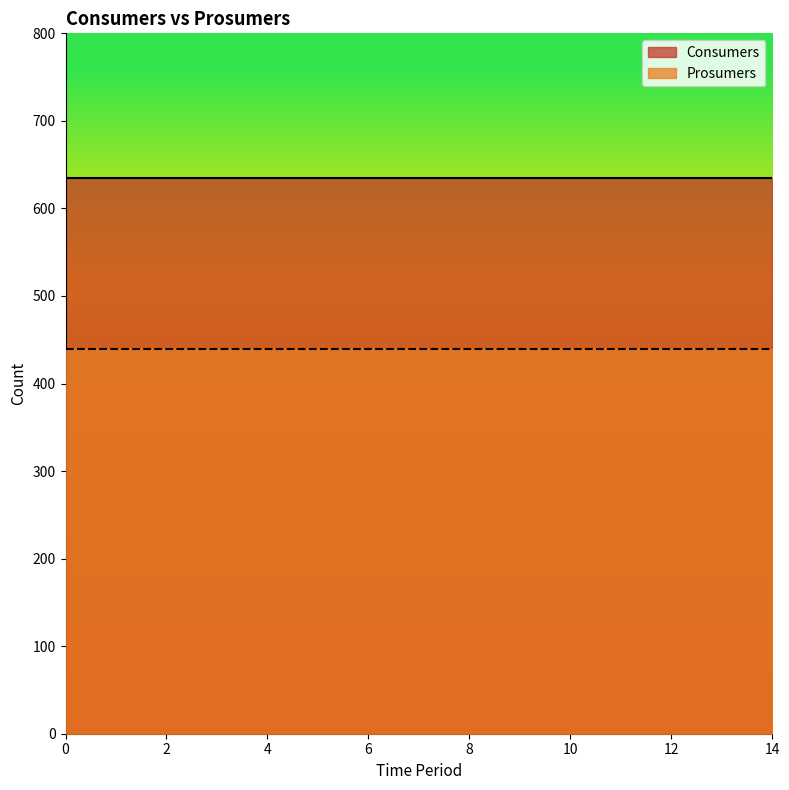

True or false: Consumers and Prosumers intersect in this chart.

False